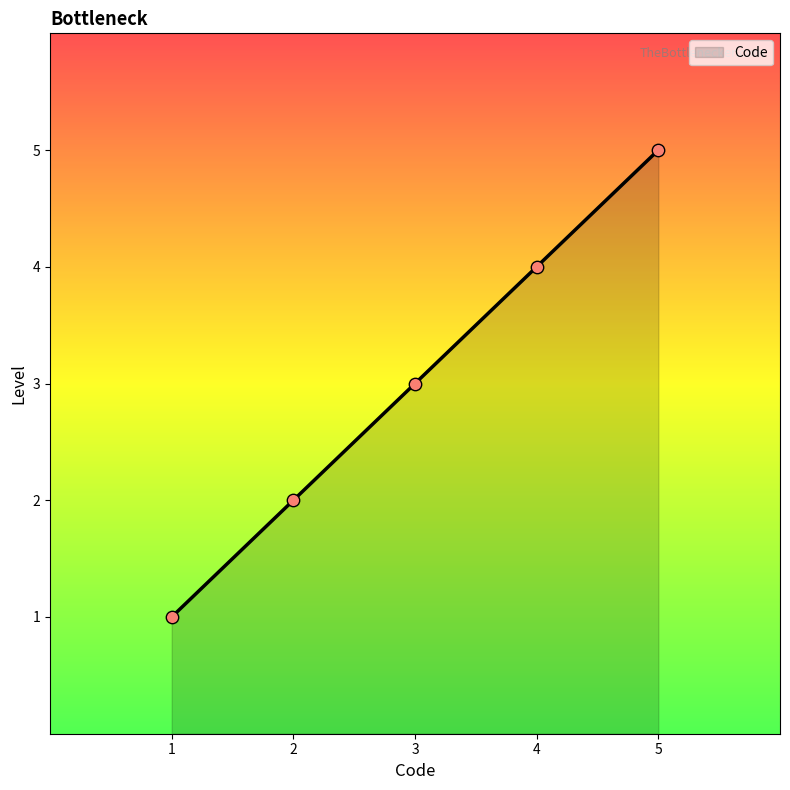

Approximately how many times larger is the value at 4 compared to 5?

0.8